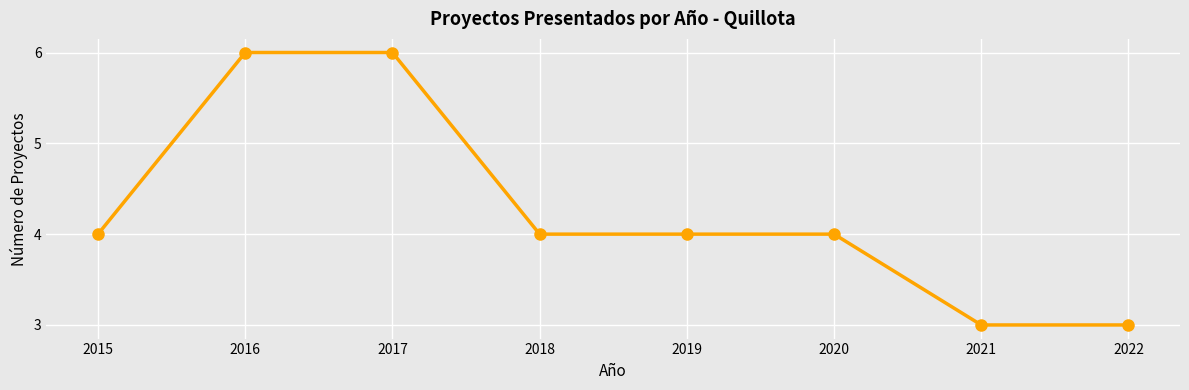

True or false: the data shows 10 at 2017.

False